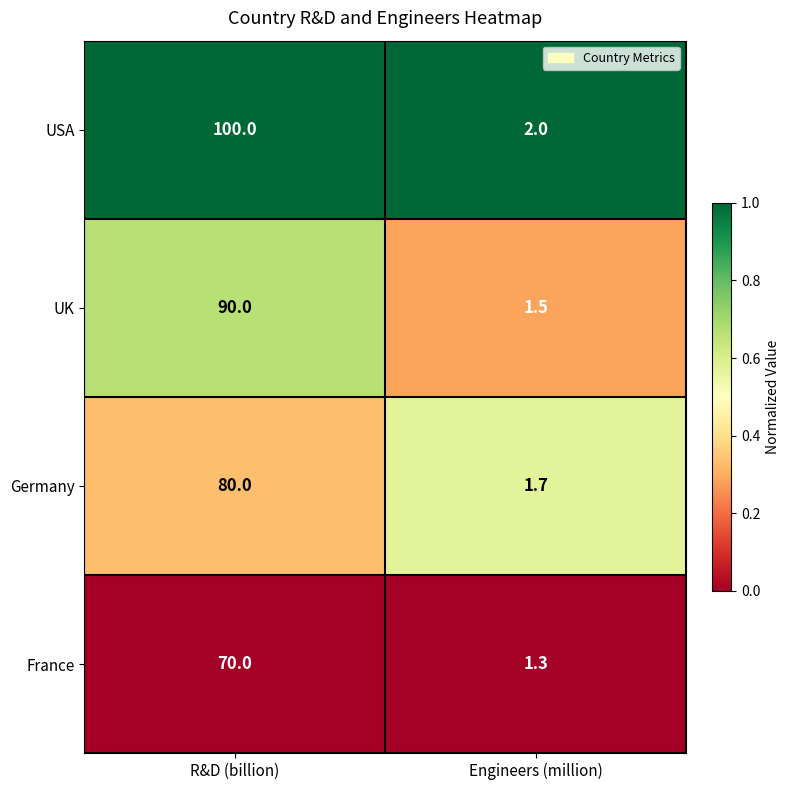

At which category is the sum across all series the highest?

R&D (billion)